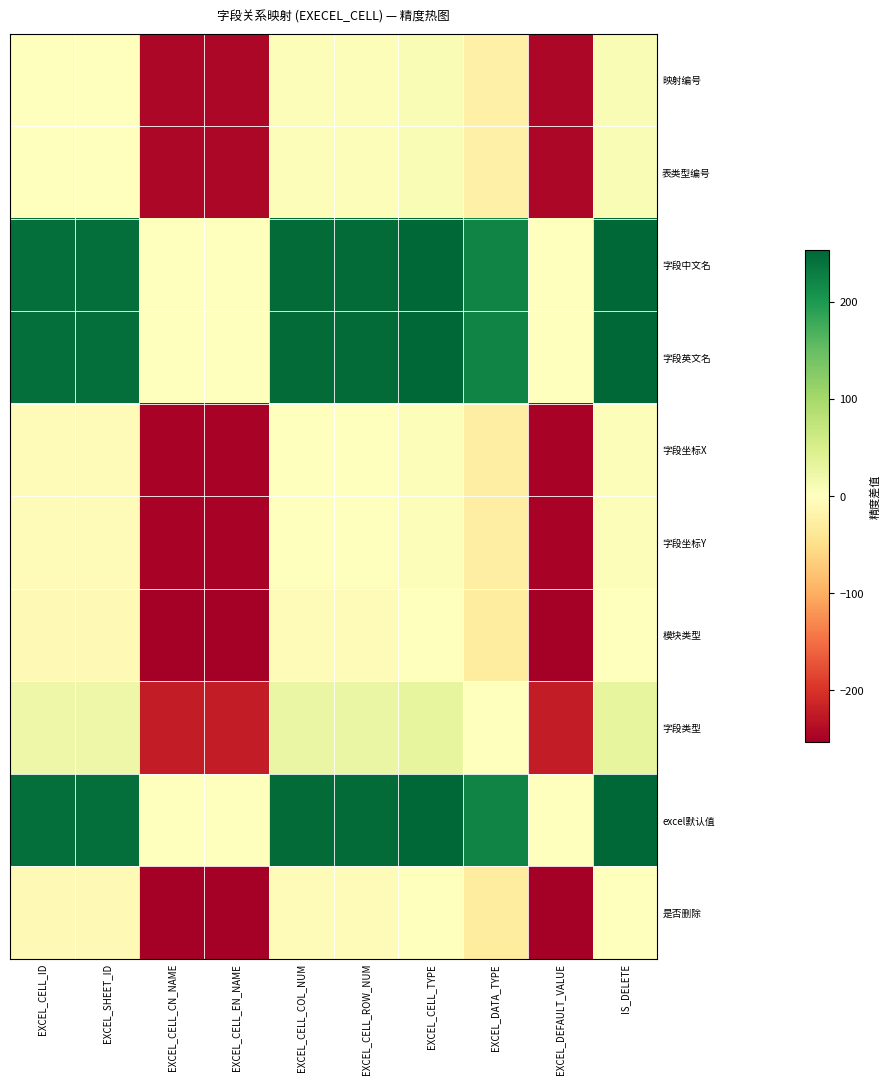

Rank the series at EXCEL_CELL_EN_NAME from highest to lowest value.

字段中文名, 字段英文名, excel默认值, 字段类型, 映射编号, 表类型编号, 字段坐标X, 字段坐标Y, 模块类型, 是否删除